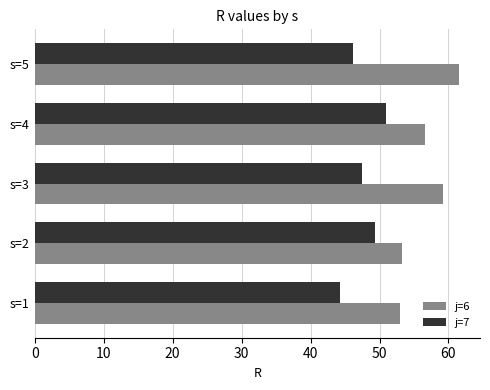

What is the sum of the j=6 values at s=4 and s=5?

118.1